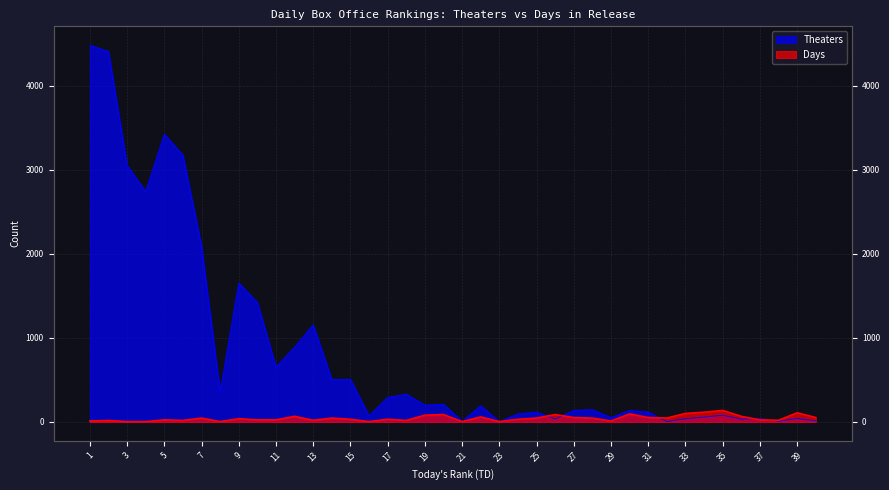

What is the value of the Days point at the 39th from the left?

109